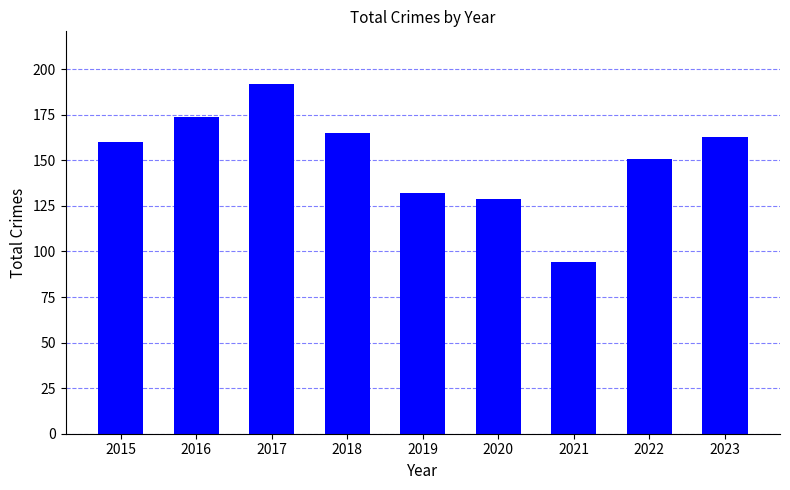

What is the ratio of the value at 2022 to the value at 2020?

1.2